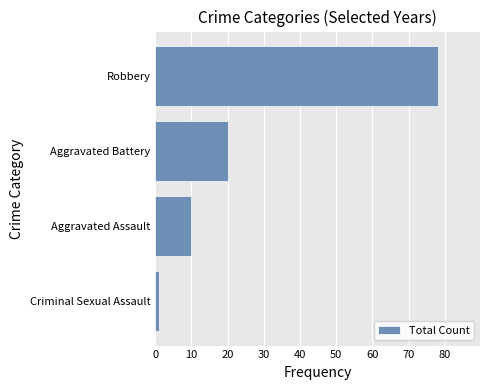

The chart shows a value of 7 at Aggravated Battery. True or false?

False